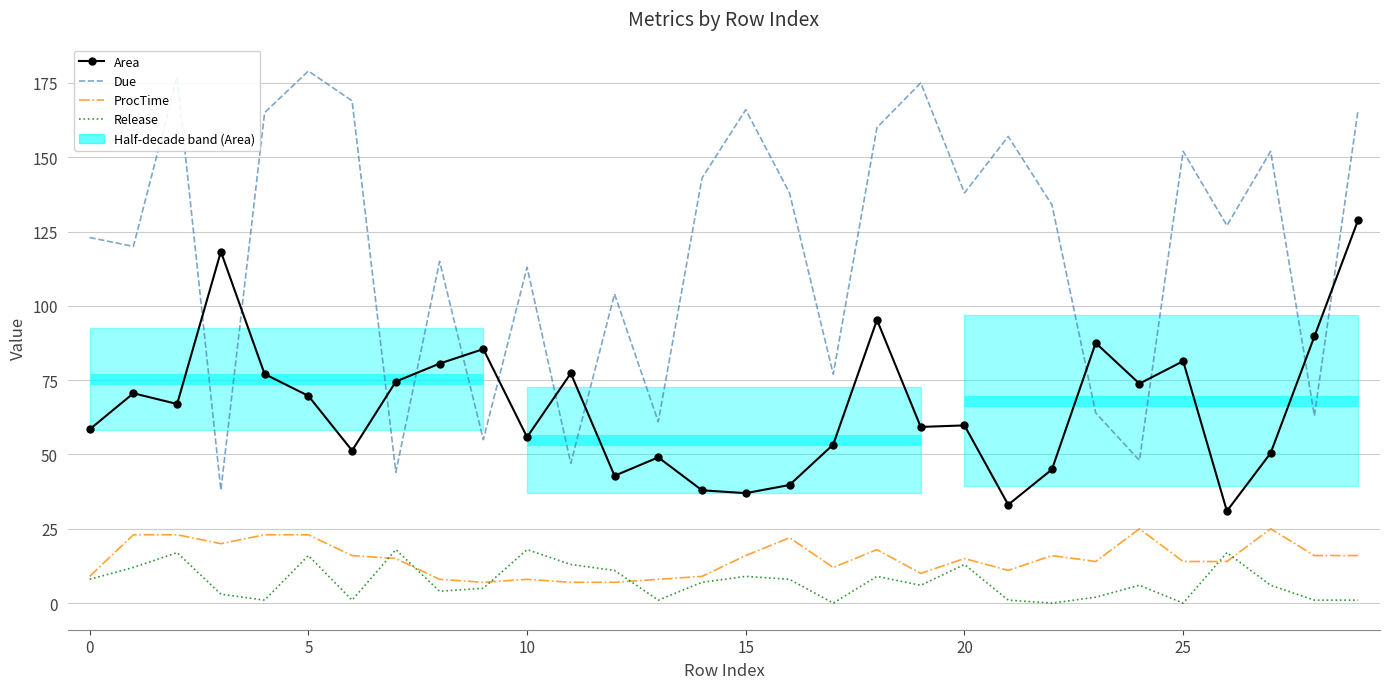

What is the label of the 21st point from the left?

20